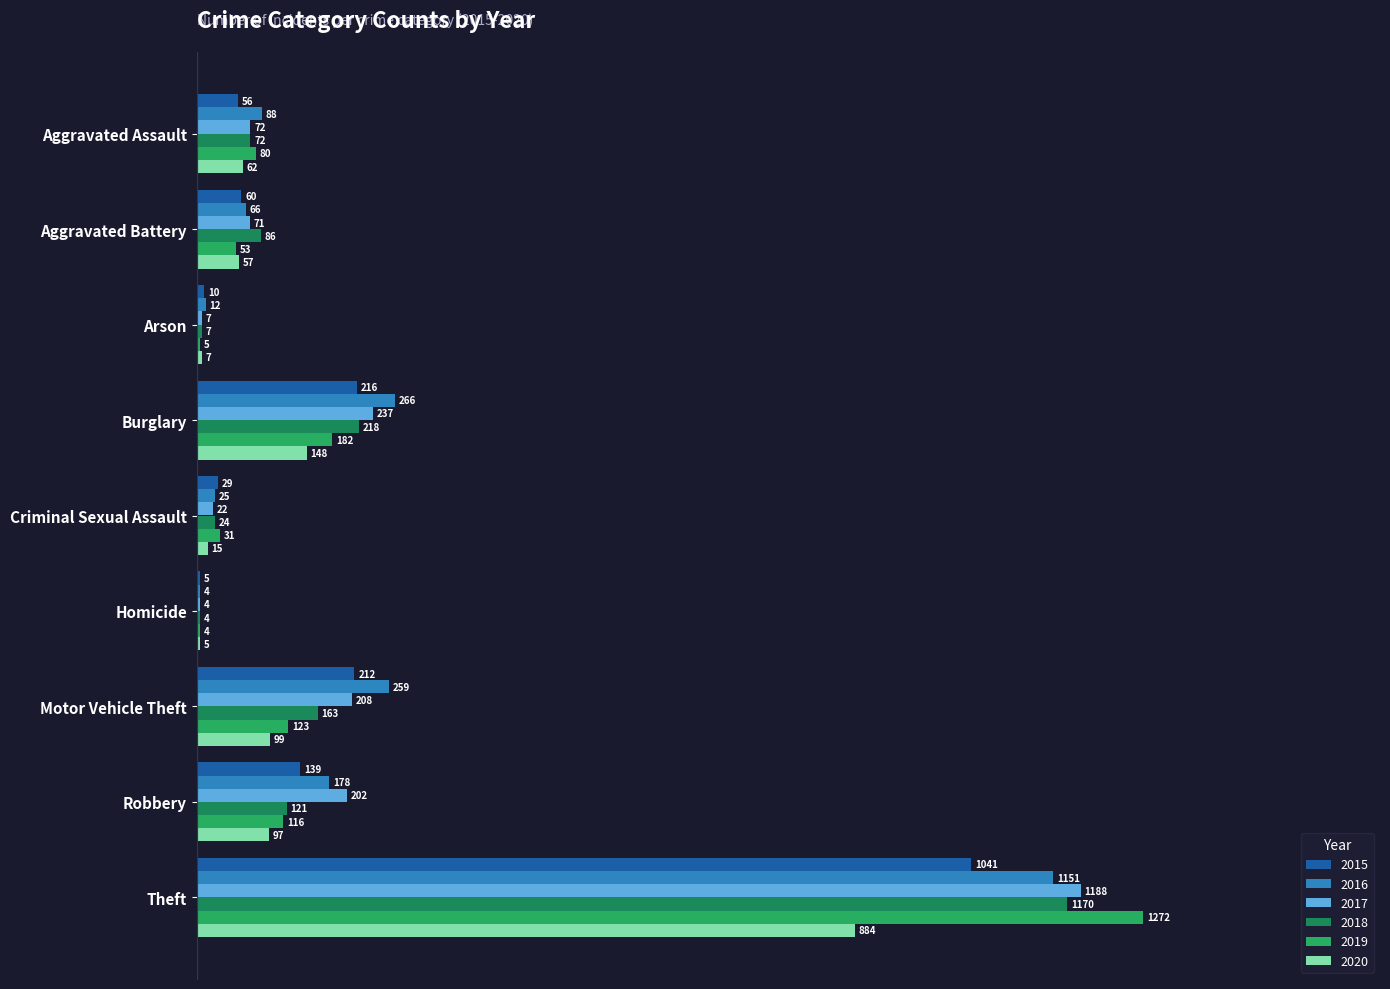

How many distinct data groups are displayed?

6